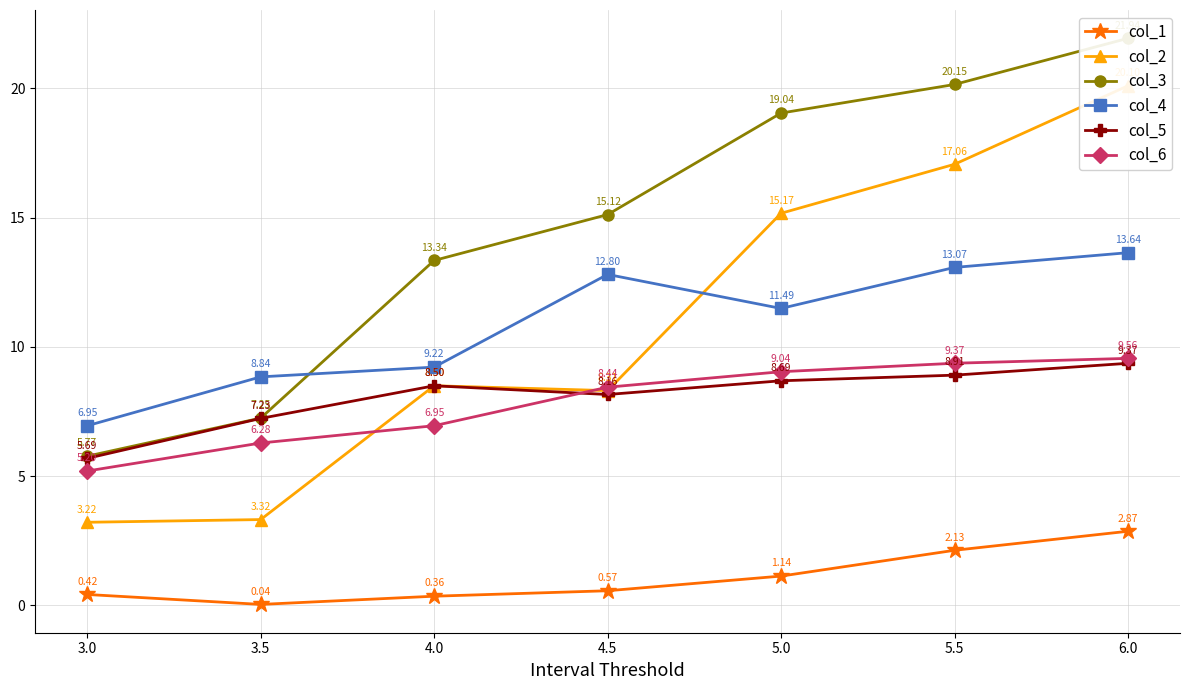

Does the chart display data point markers on the line(s)?

Yes